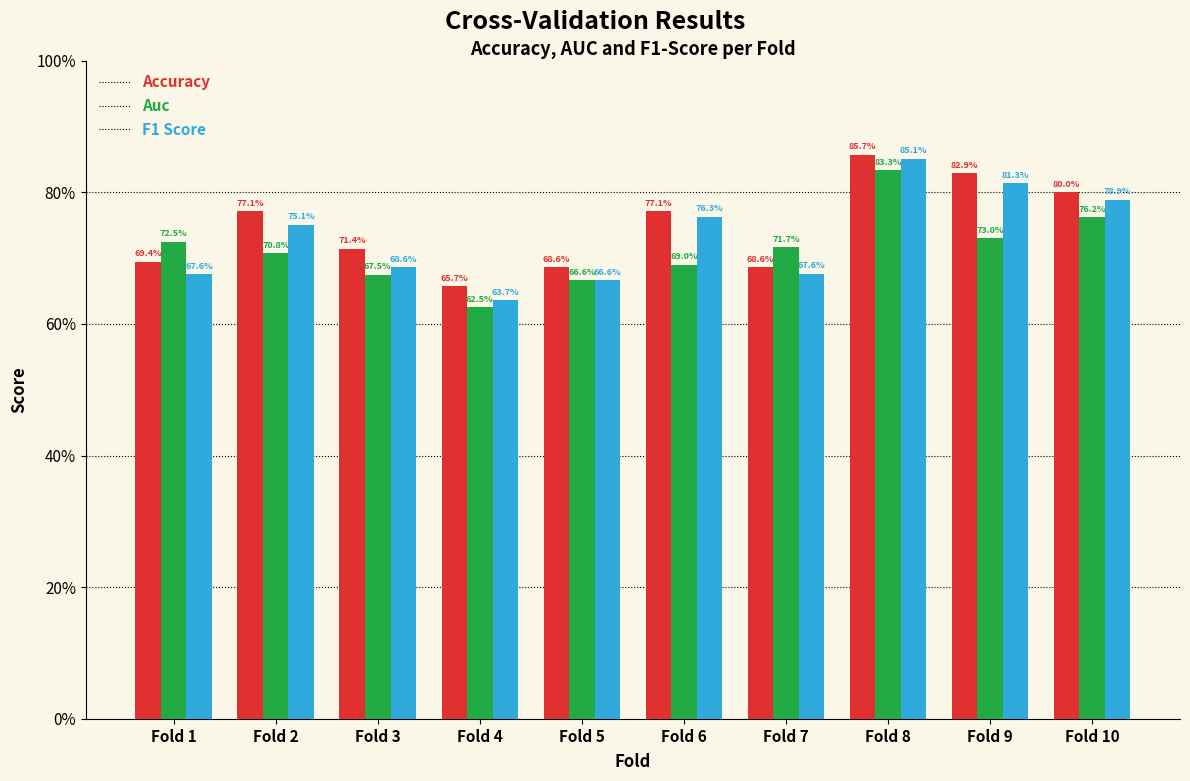

Does the chart contain any negative values?

No